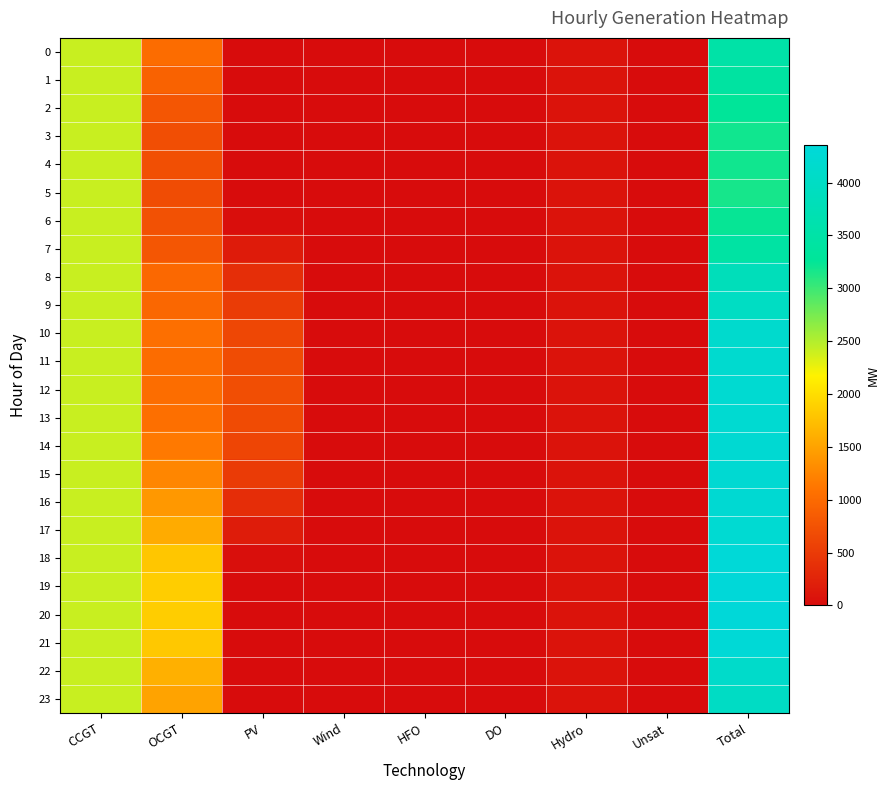

Count the number of categories in the chart.

9